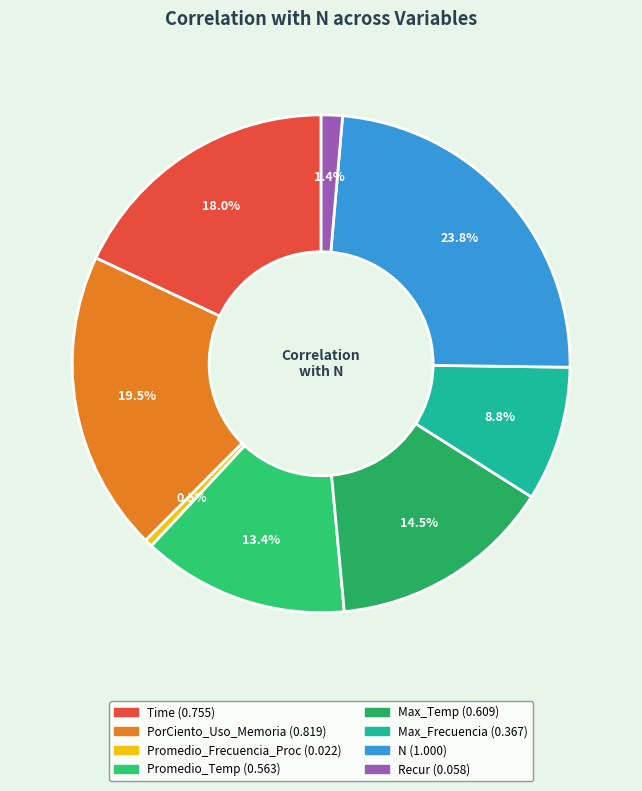

What is the change in value from PorCiento_Uso_Memoria to Max_Temp?

-0.2